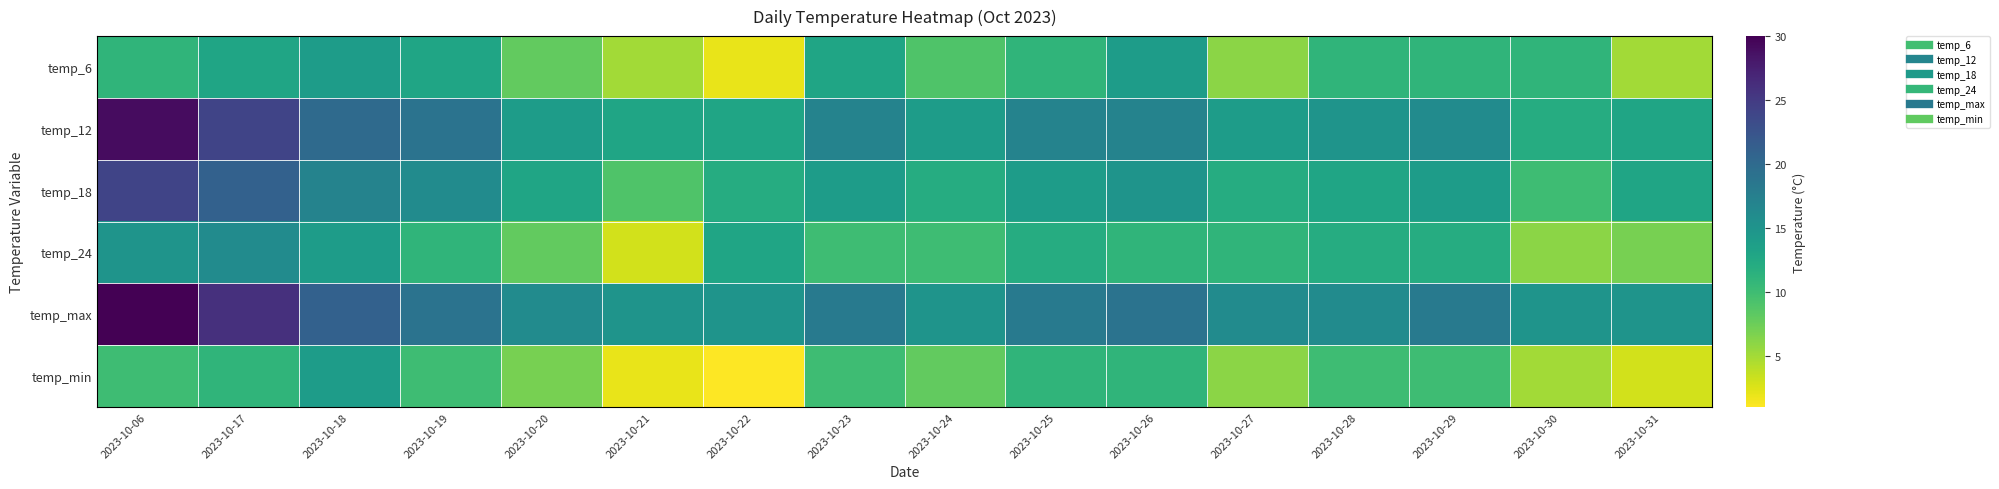

Between 2023-10-28 and 2023-10-19, which is larger?

2023-10-19